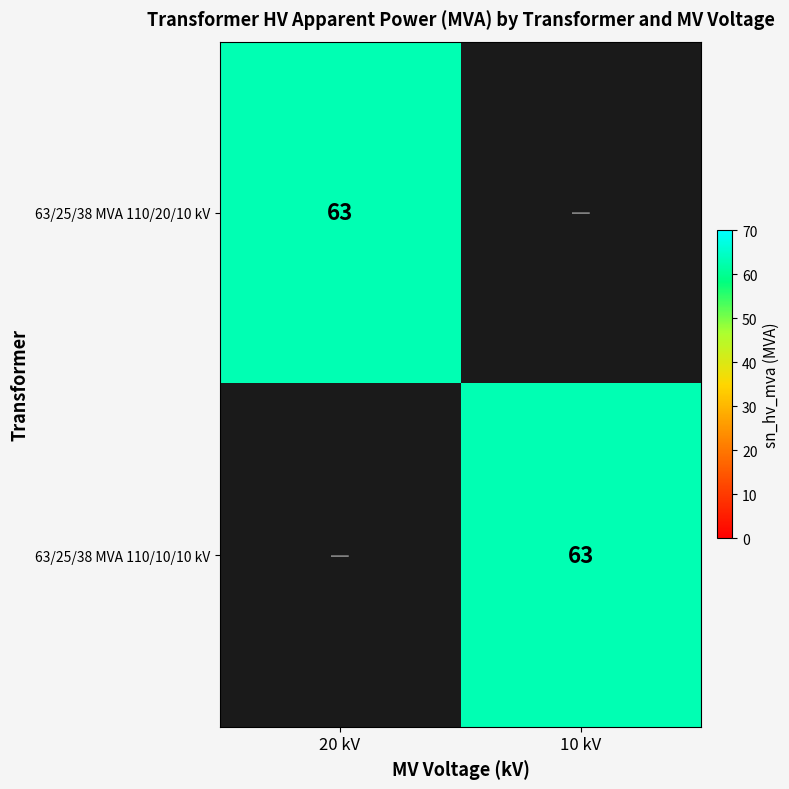

Is it true that 63/25/38 MVA 110/20/10 kV equals 63 at 20 kV?

True